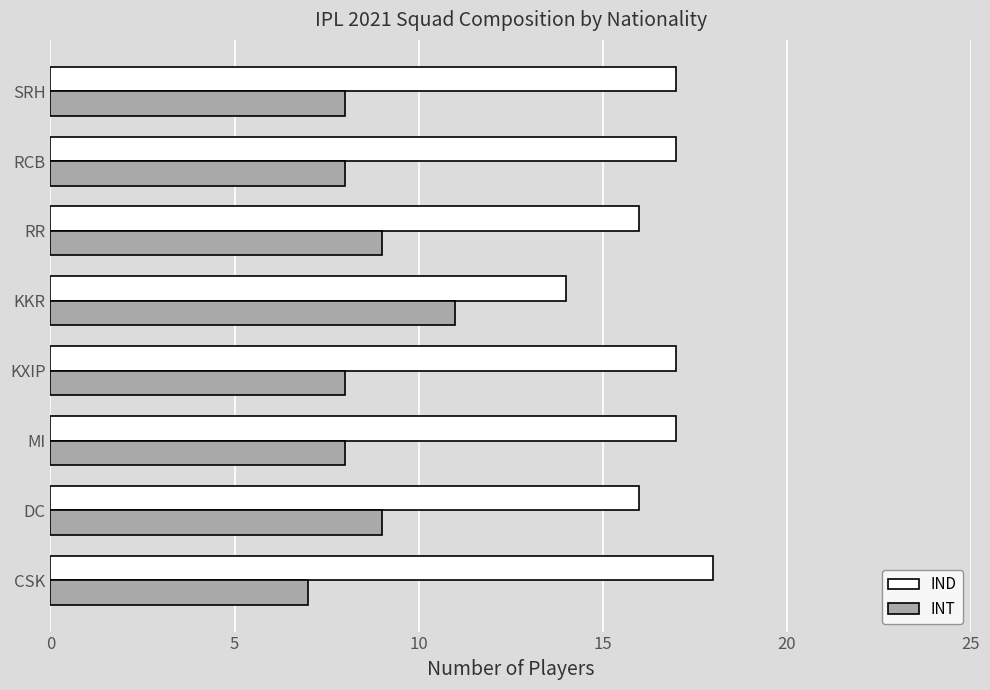

The INT series shows 2 at KKR. True or false?

False